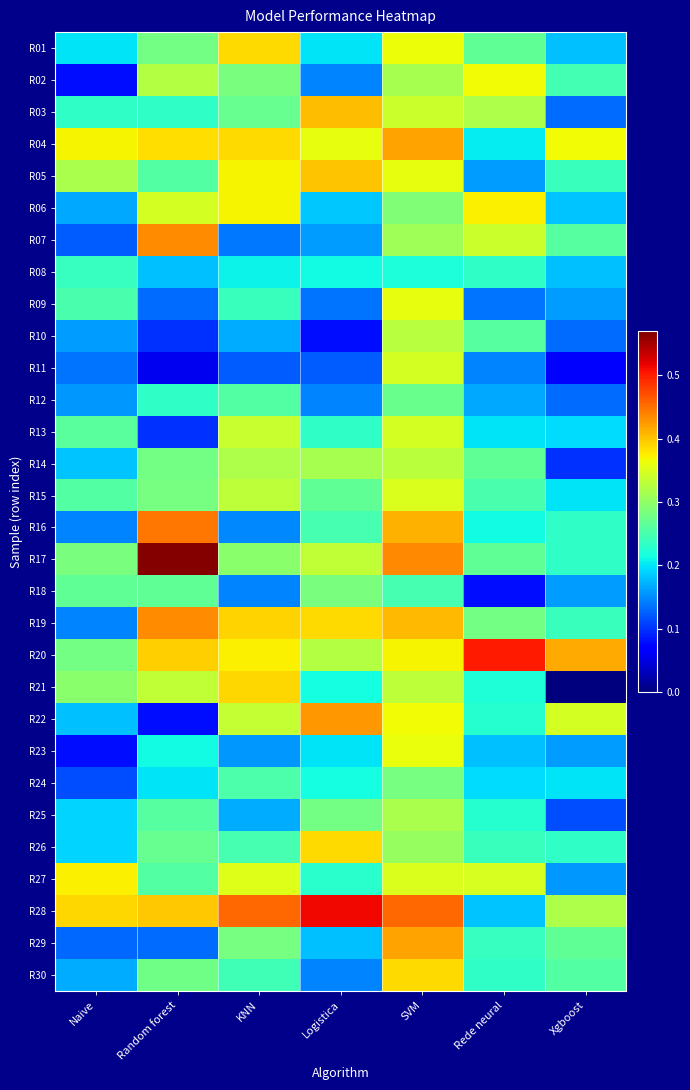

What is the spread (max minus min) of values at SVM?

0.2